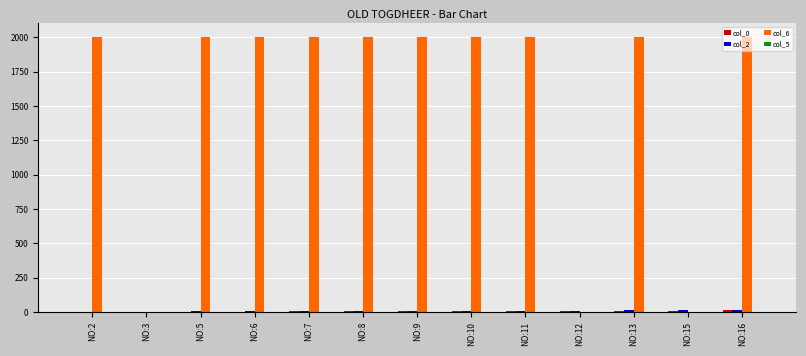

Which series has the largest total across all categories?

col_6